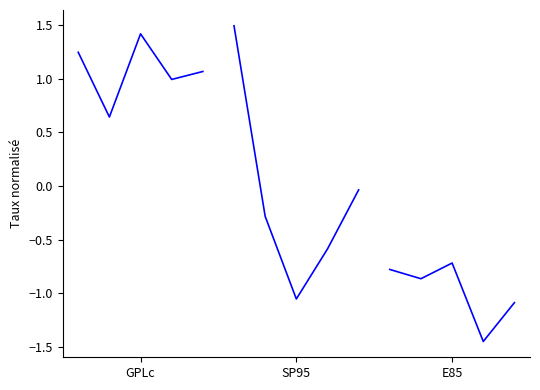

The E85 series shows -0.8 at GPLc. True or false?

True